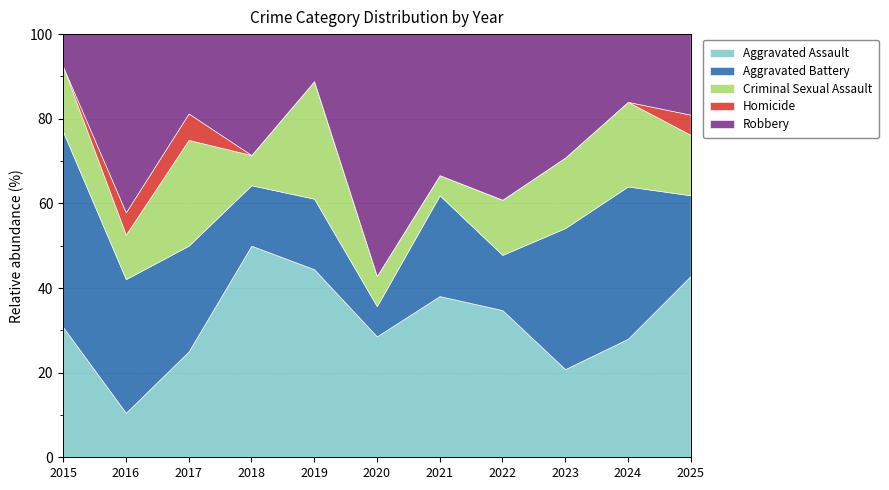

At which label does Aggravated Assault reach its minimum?

2016